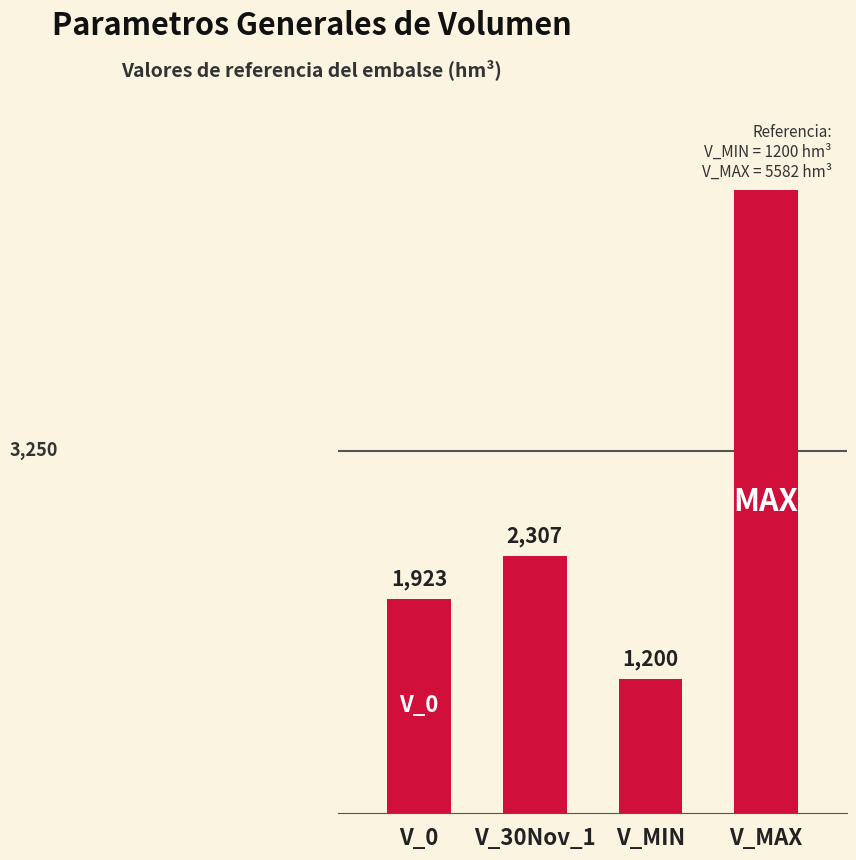

What is the sum of the values at V_30Nov_1 and V_MAX?

7889